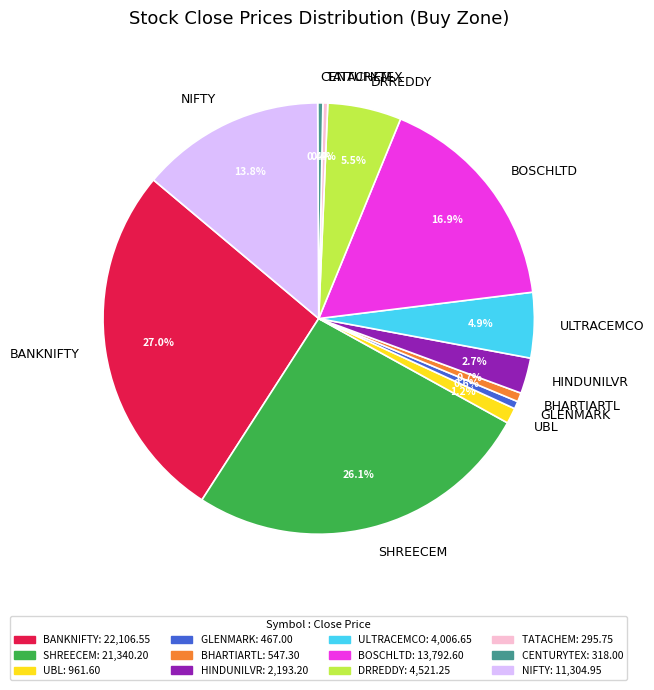

Does ULTRACEMCO account for over 50% of the chart?

No